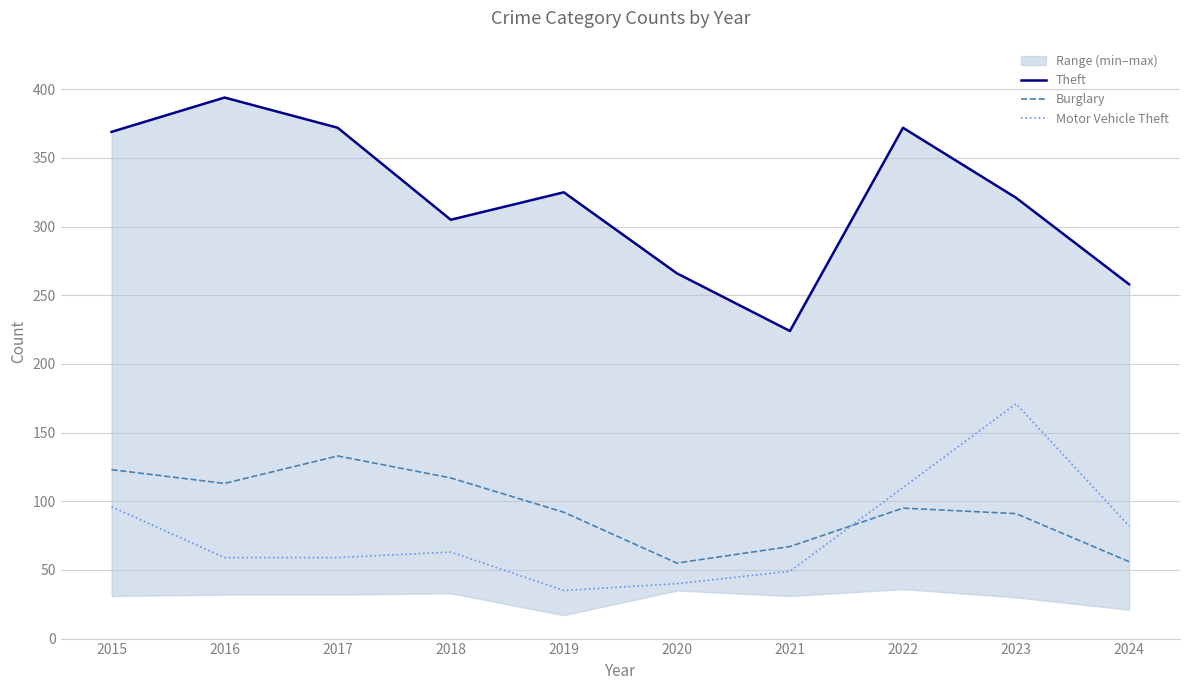

Reading left to right, list all the values displayed in this chart.

Theft: 2015=369	2016=394	2017=372	2018=305	2019=325	2020=266	2021=224	2022=372	2023=321	2024=258
Burglary: 2015=123	2016=113	2017=133	2018=117	2019=92	2020=55	2021=67	2022=95	2023=91	2024=56
Motor Vehicle Theft: 2015=96	2016=59	2017=59	2018=63	2019=35	2020=40	2021=49	2022=110	2023=171	2024=82